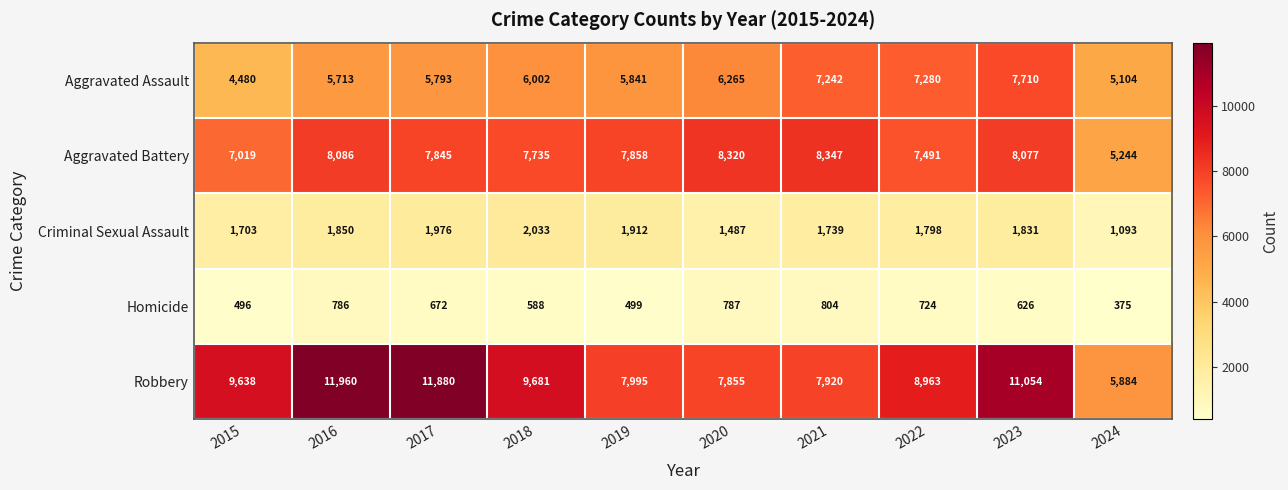

At which category is the sum across all series the highest?

2023